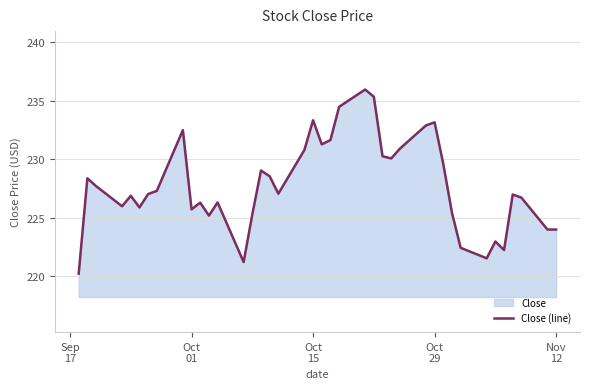

What is the difference between the maximum and minimum values?

15.8